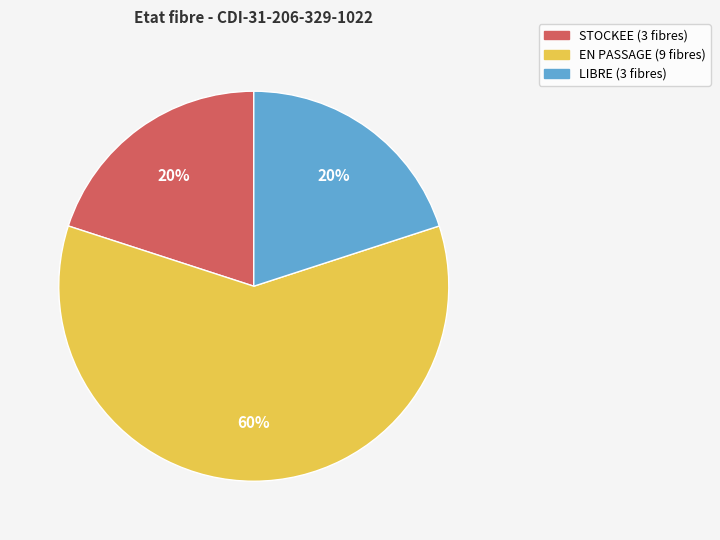

Count the number of slices in the pie.

3